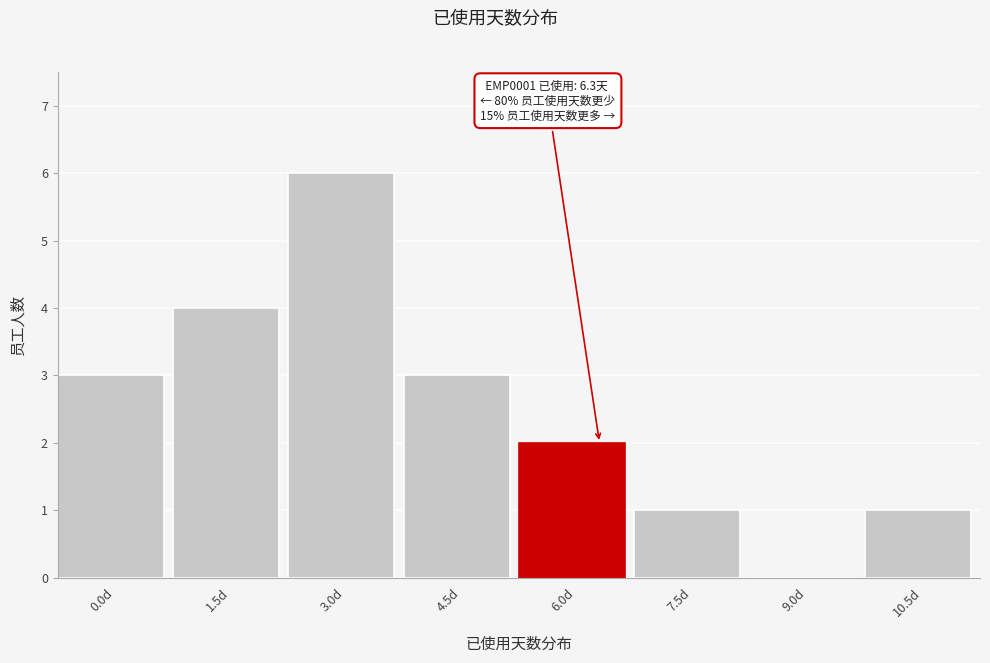

Reading left to right, what are all the values shown in this chart?

0.0d=3	1.5d=4	3.0d=6	4.5d=3	6.0d=2	7.5d=1	9.0d=0	10.5d=1